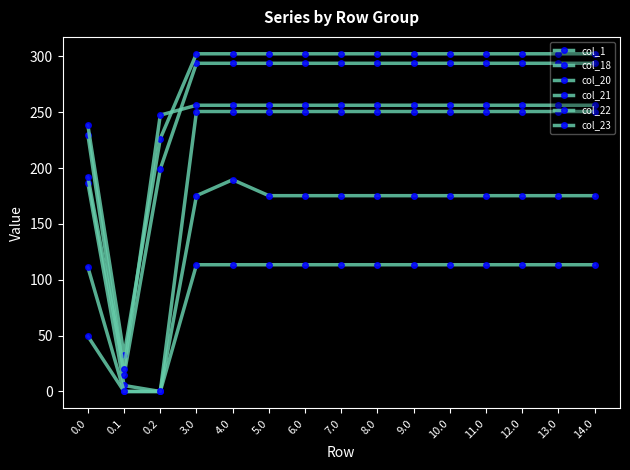

What is the difference between the second highest and minimum values in the col_1 series?

113.5